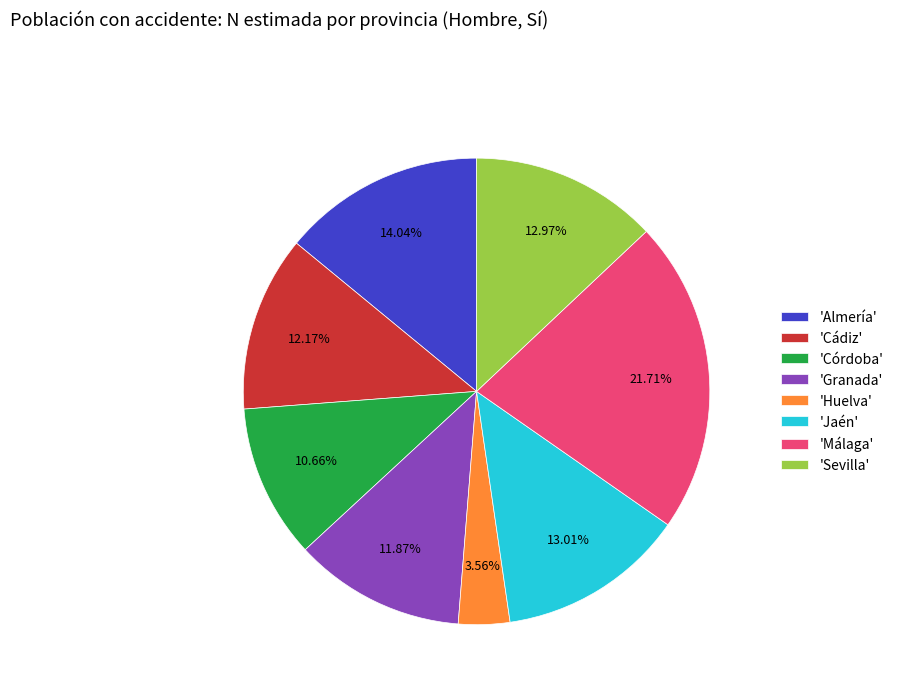

To the nearest percent, what is the average slice percentage?

12%